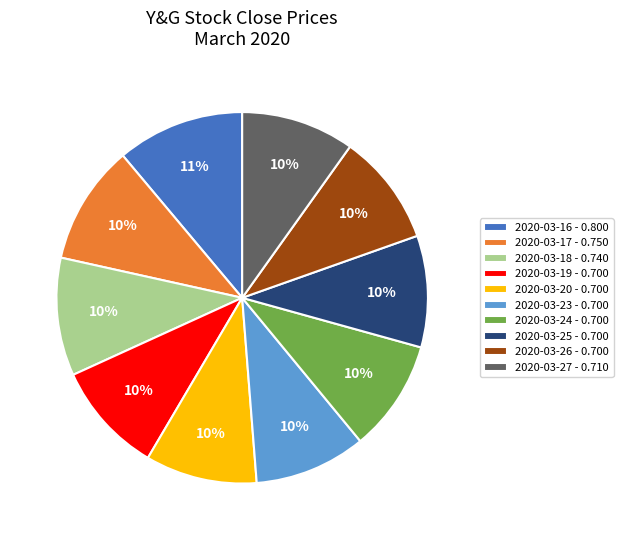

Combined, do 2020-03-19 - 0.700 and 2020-03-25 - 0.700 account for over 50%?

No